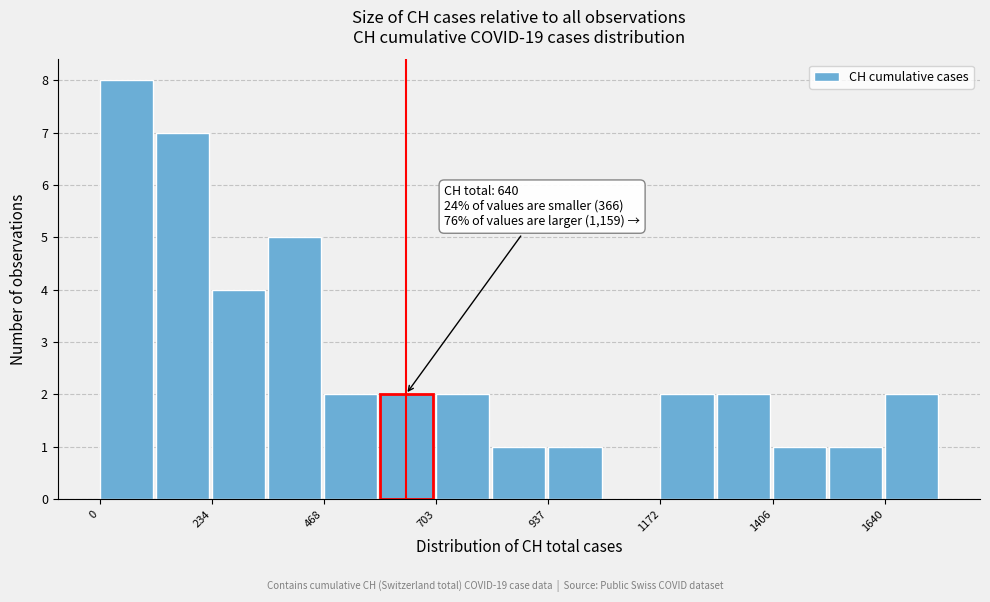

Around what value on the x-axis is the tallest bar? Give the approximate position of its centre, as read against the axis.

50